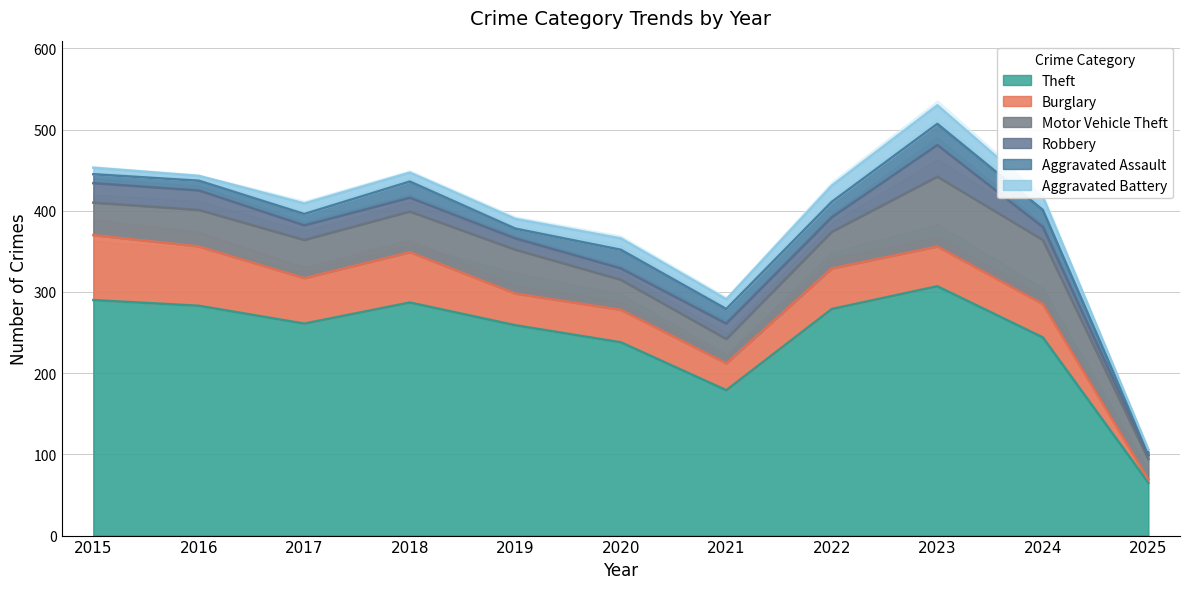

At which label is Motor Vehicle Theft closest to 55?

2019